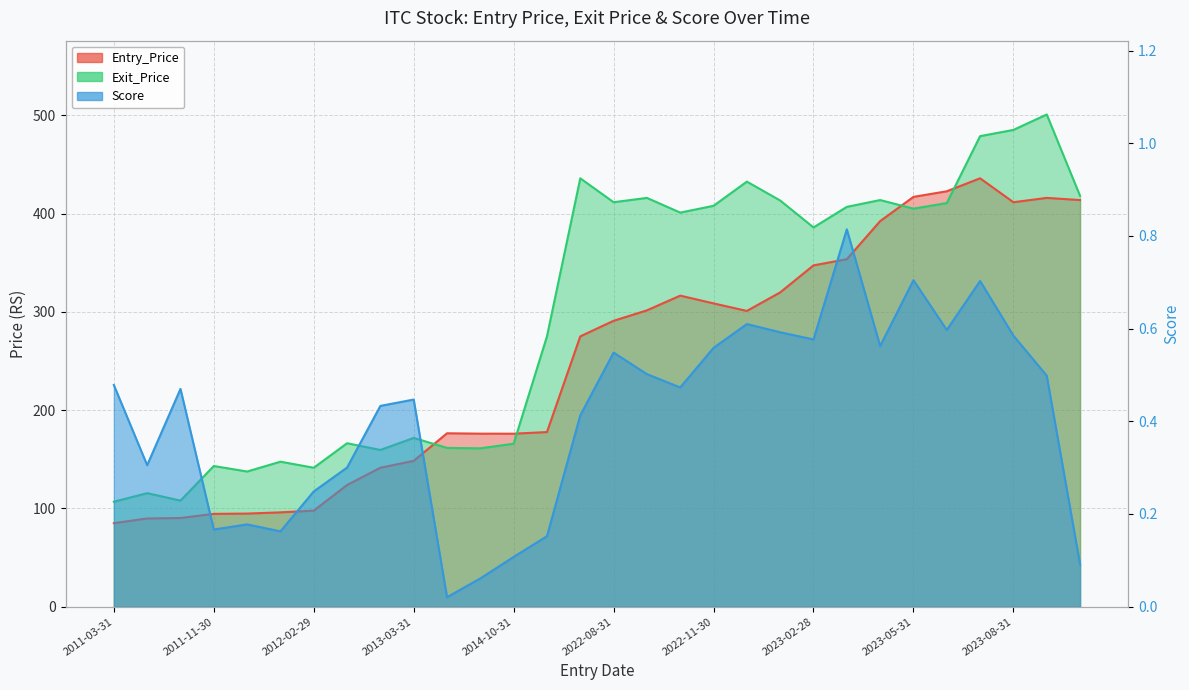

The Exit_Price series shows 275.1 at 2021-07-31. True or false?

True